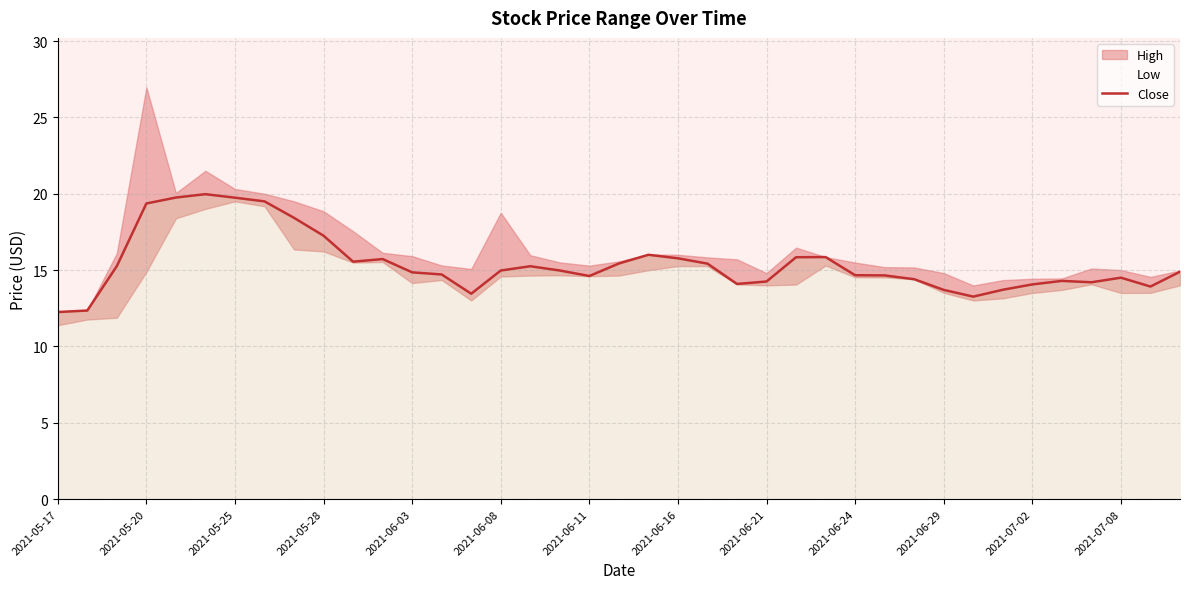

At which category does the chart reach its minimum across all series?

2021-05-17